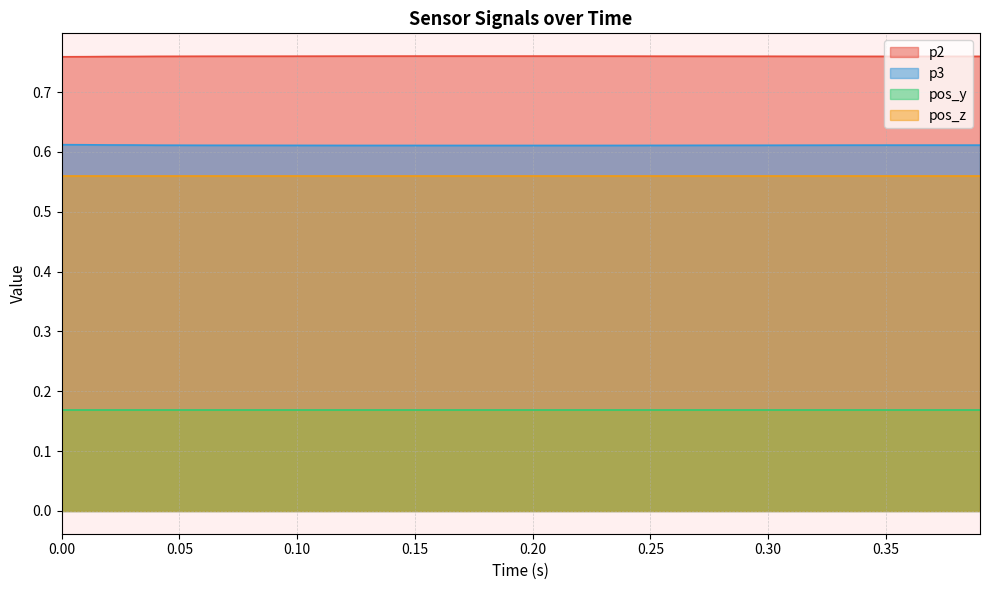

True or false: p2 and p3 cross at least once.

False